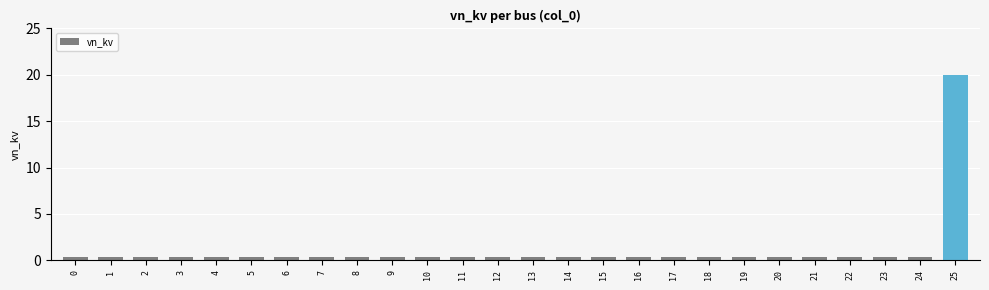

What is the sum of the values at 9 and 20?

0.8